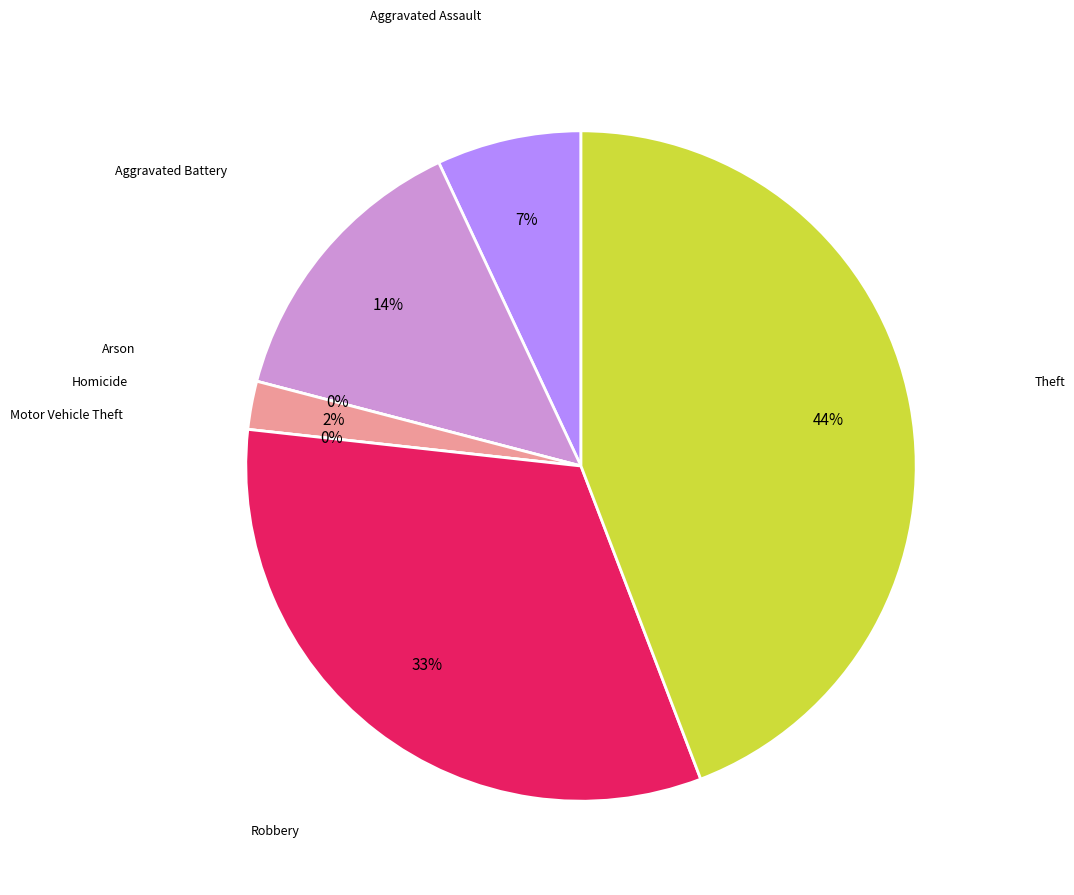

How many slices are in this pie chart?

7